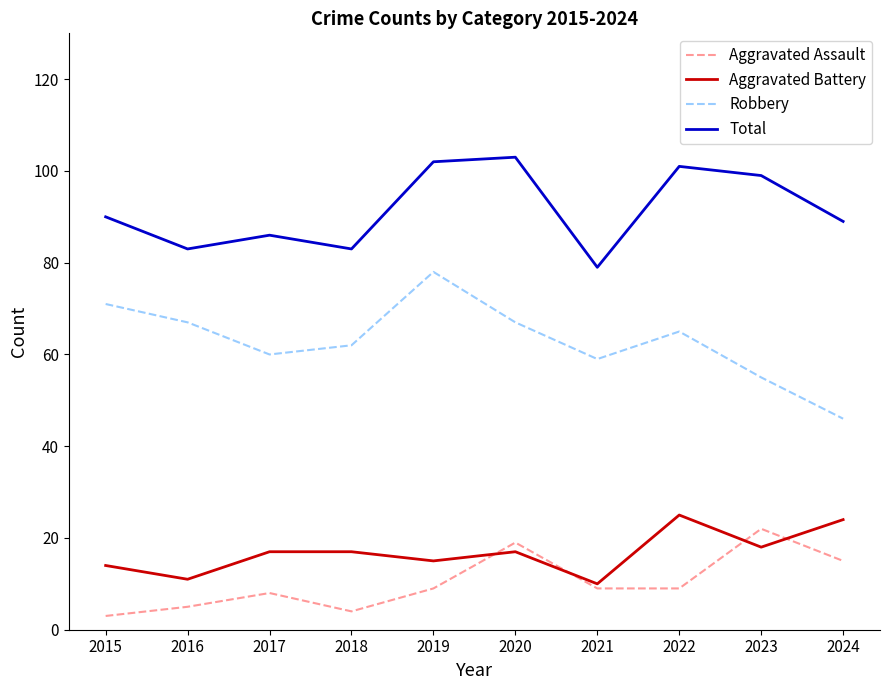

What is the average value of the Aggravated Assault series?

10